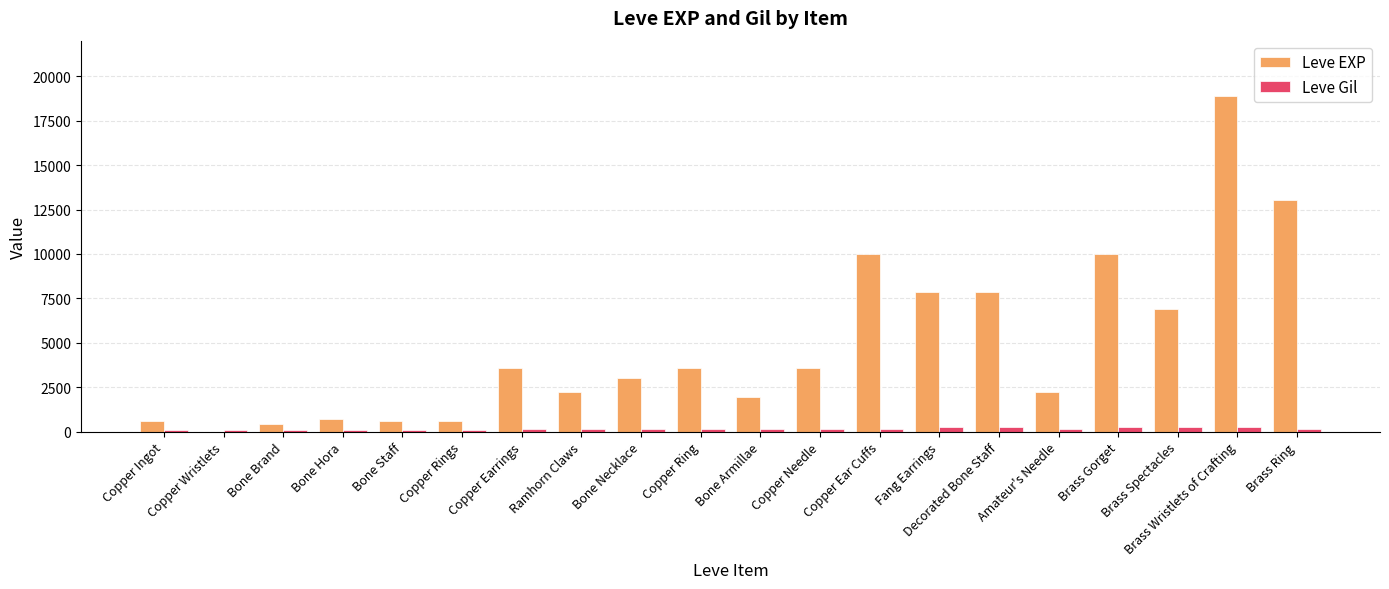

Which series changed the most between Copper Ring and Bone Armillae?

Leve EXP